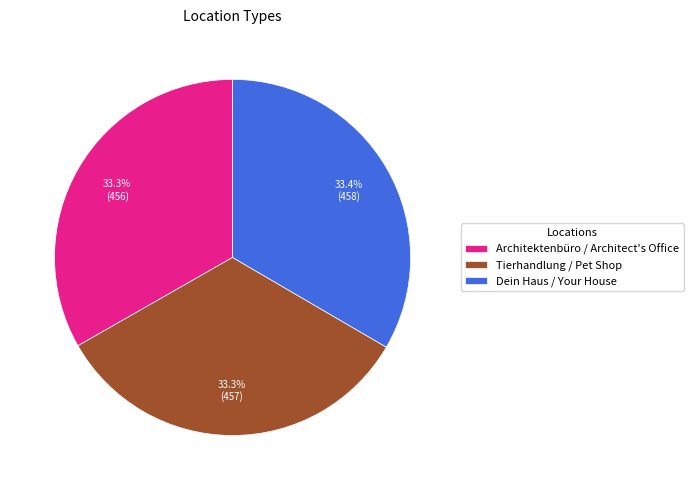

True or false: Architektenbüro / Architect's Office accounts for 33% of the total.

True